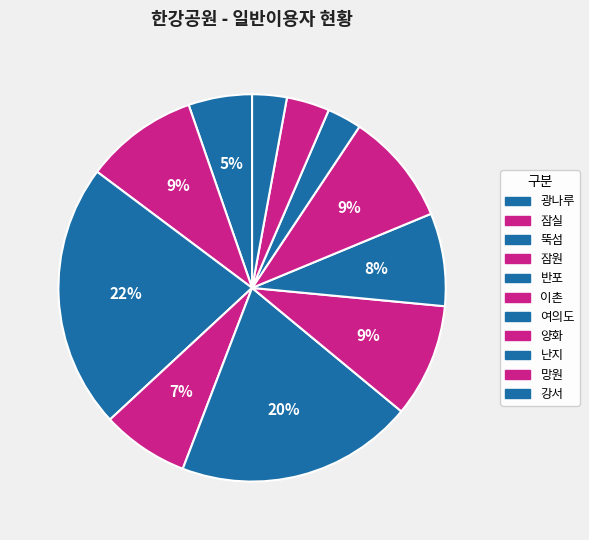

Combined, do 광나루 and 이촌 account for over 50%?

No